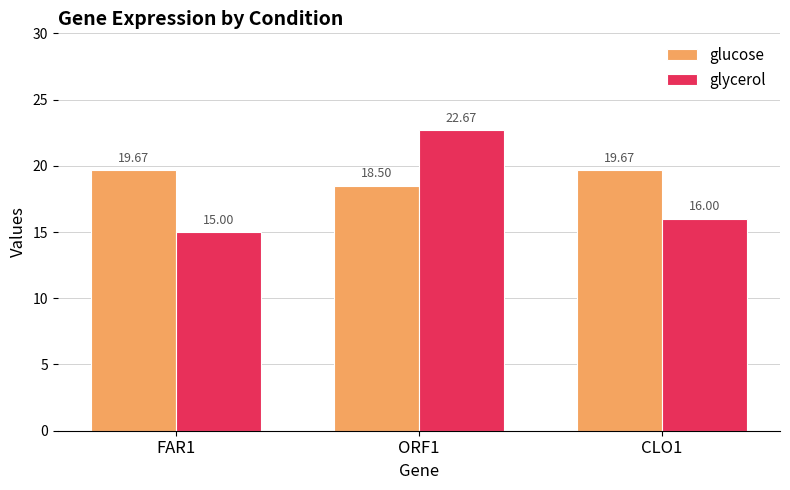

List the labels in order of glycerol value, smallest first.

FAR1, CLO1, ORF1